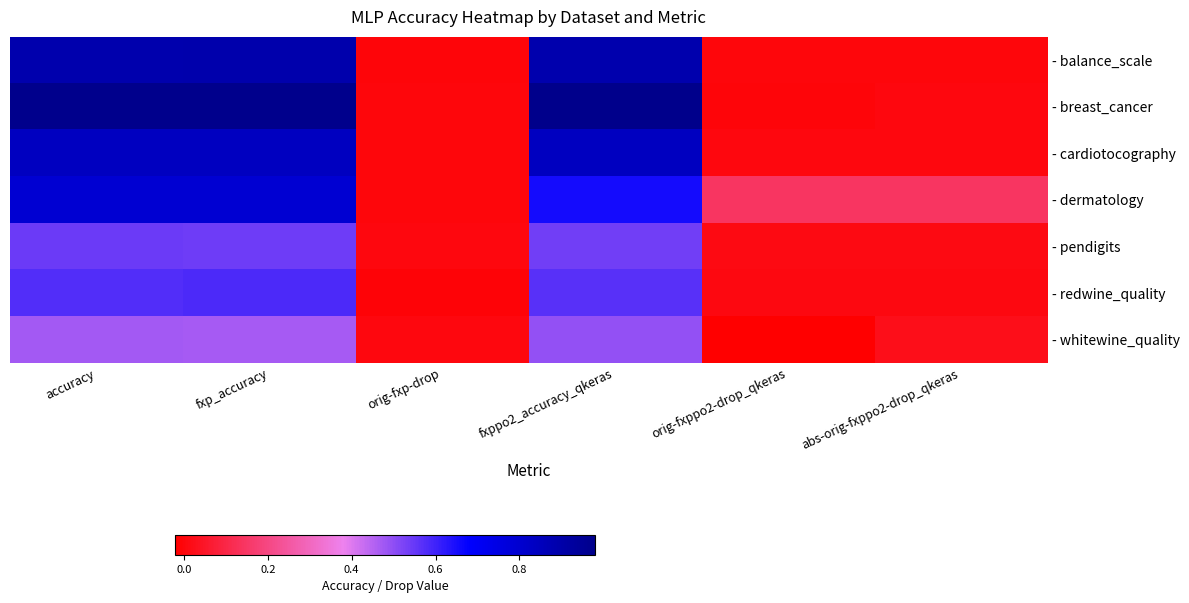

Reading right to left, list all the values displayed in this chart.

- balance_scale: abs-orig-fxppo2-drop_qkeras=0.0	orig-fxppo2-drop_qkeras=0.0	fxppo2_accuracy_qkeras=0.9	orig-fxp-drop=-0.0	fxp_accuracy=0.9	accuracy=0.9
- breast_cancer: abs-orig-fxppo2-drop_qkeras=0.0	orig-fxppo2-drop_qkeras=-0.0	fxppo2_accuracy_qkeras=1.0	orig-fxp-drop=0.0	fxp_accuracy=1.0	accuracy=1.0
- cardiotocography: abs-orig-fxppo2-drop_qkeras=0.0	orig-fxppo2-drop_qkeras=0.0	fxppo2_accuracy_qkeras=0.8	orig-fxp-drop=0.0	fxp_accuracy=0.8	accuracy=0.8
- dermatology: abs-orig-fxppo2-drop_qkeras=0.1	orig-fxppo2-drop_qkeras=0.1	fxppo2_accuracy_qkeras=0.7	orig-fxp-drop=0.0	fxp_accuracy=0.8	accuracy=0.8
- pendigits: abs-orig-fxppo2-drop_qkeras=0.0	orig-fxppo2-drop_qkeras=0.0	fxppo2_accuracy_qkeras=0.5	orig-fxp-drop=0.0	fxp_accuracy=0.5	accuracy=0.5
- redwine_quality: abs-orig-fxppo2-drop_qkeras=0.0	orig-fxppo2-drop_qkeras=0.0	fxppo2_accuracy_qkeras=0.6	orig-fxp-drop=-0.0	fxp_accuracy=0.6	accuracy=0.6
- whitewine_quality: abs-orig-fxppo2-drop_qkeras=0.0	orig-fxppo2-drop_qkeras=-0.0	fxppo2_accuracy_qkeras=0.5	orig-fxp-drop=0.0	fxp_accuracy=0.5	accuracy=0.5